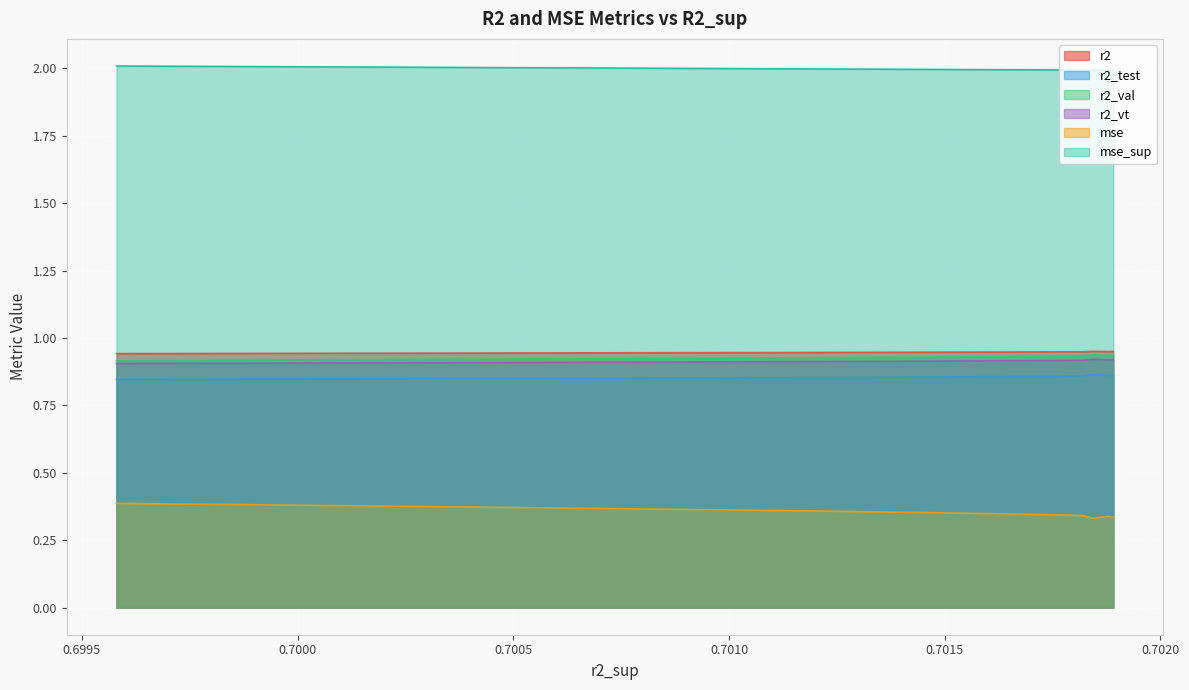

What is the greatest value displayed?

2.0